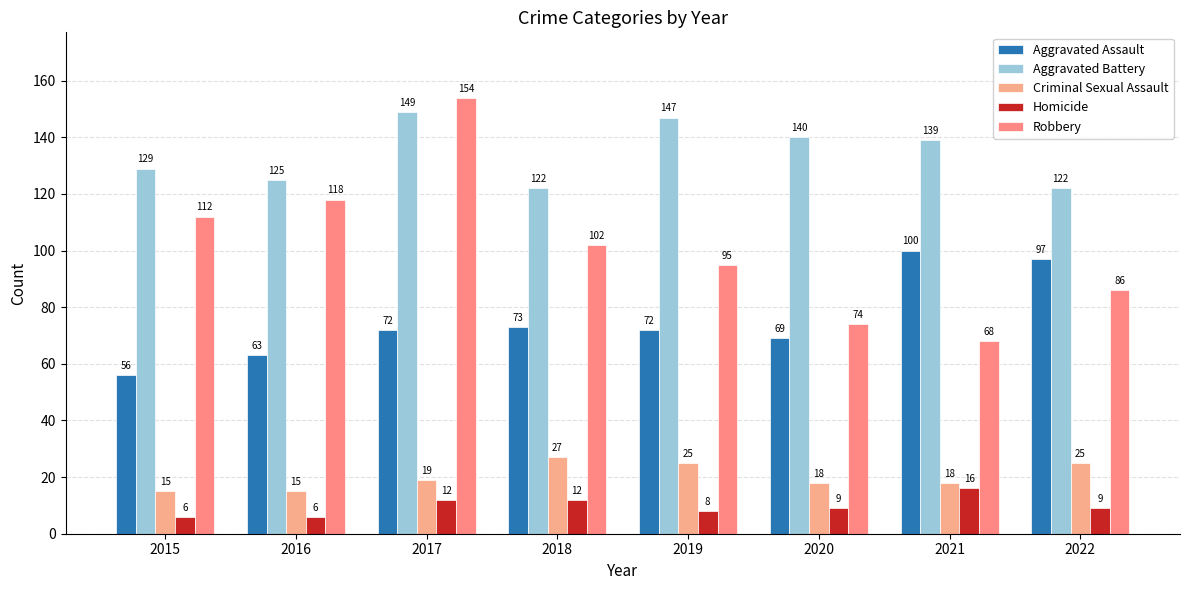

Reading right to left, what are all the values shown in this chart?

Aggravated Assault: 97	100	69	72	73	72	63	56
Aggravated Battery: 122	139	140	147	122	149	125	129
Criminal Sexual Assault: 25	18	18	25	27	19	15	15
Homicide: 9	16	9	8	12	12	6	6
Robbery: 86	68	74	95	102	154	118	112